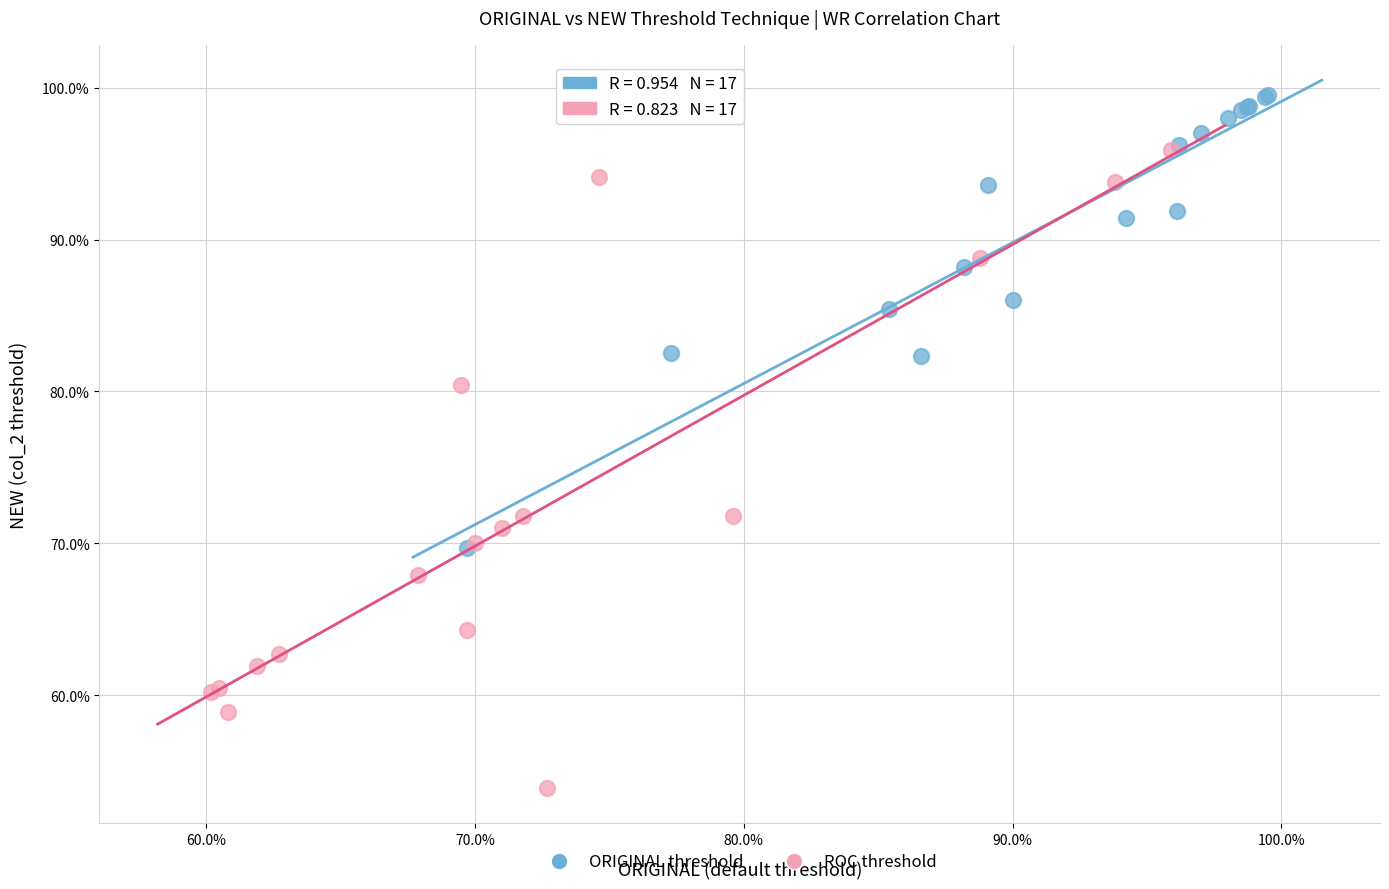

Which series reaches the minimum Y coordinate?

ROC threshold